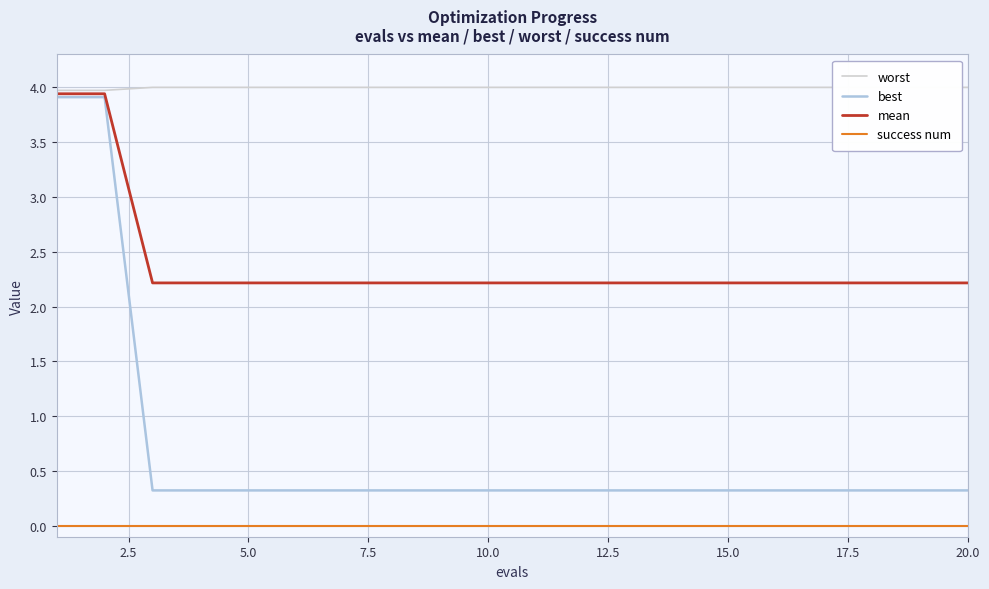

Where is best nearest to the value 2?

5.0